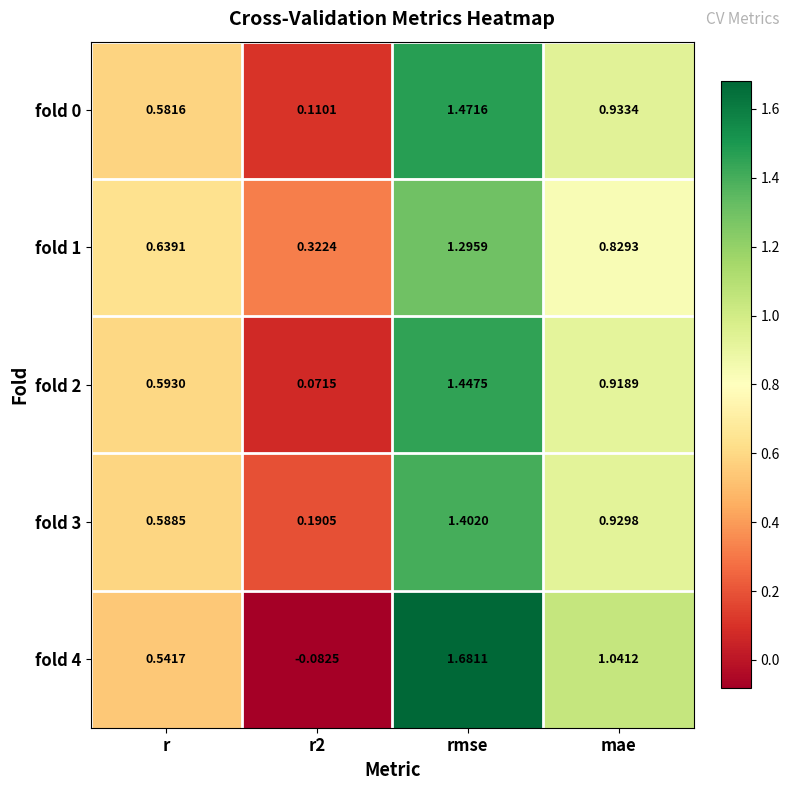

Where does the fold 4 series first go above 1?

rmse